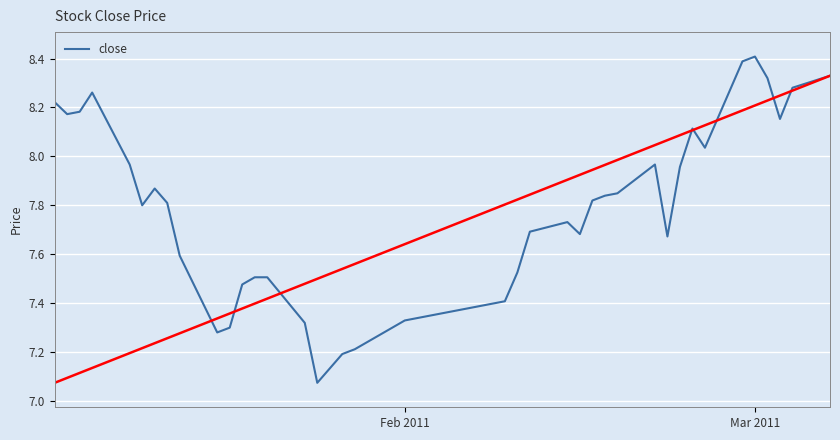

What is the greatest value displayed?

8.4